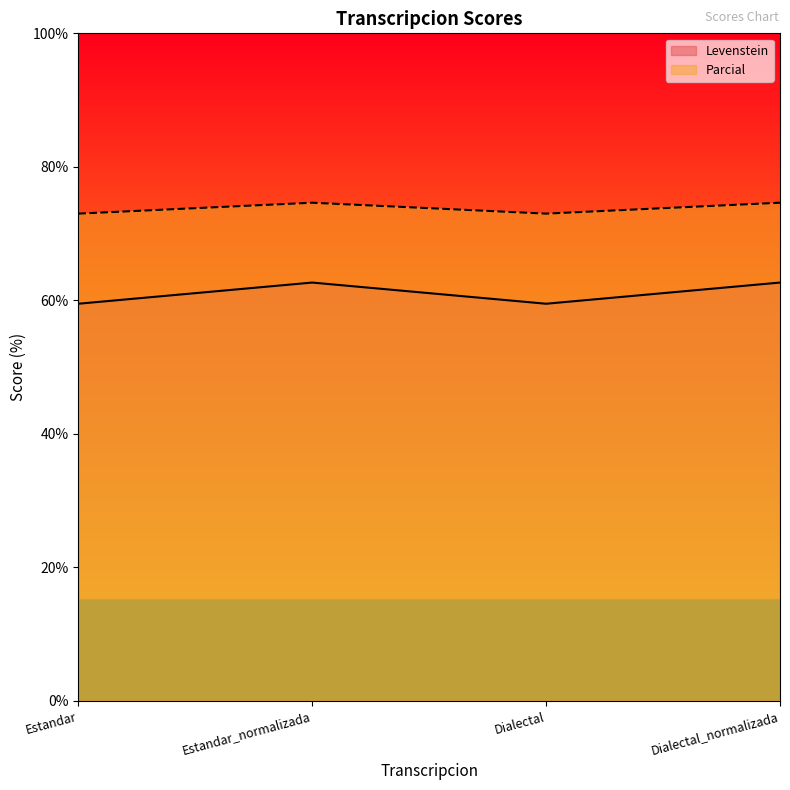

Which series has the largest total across all categories?

Parcial